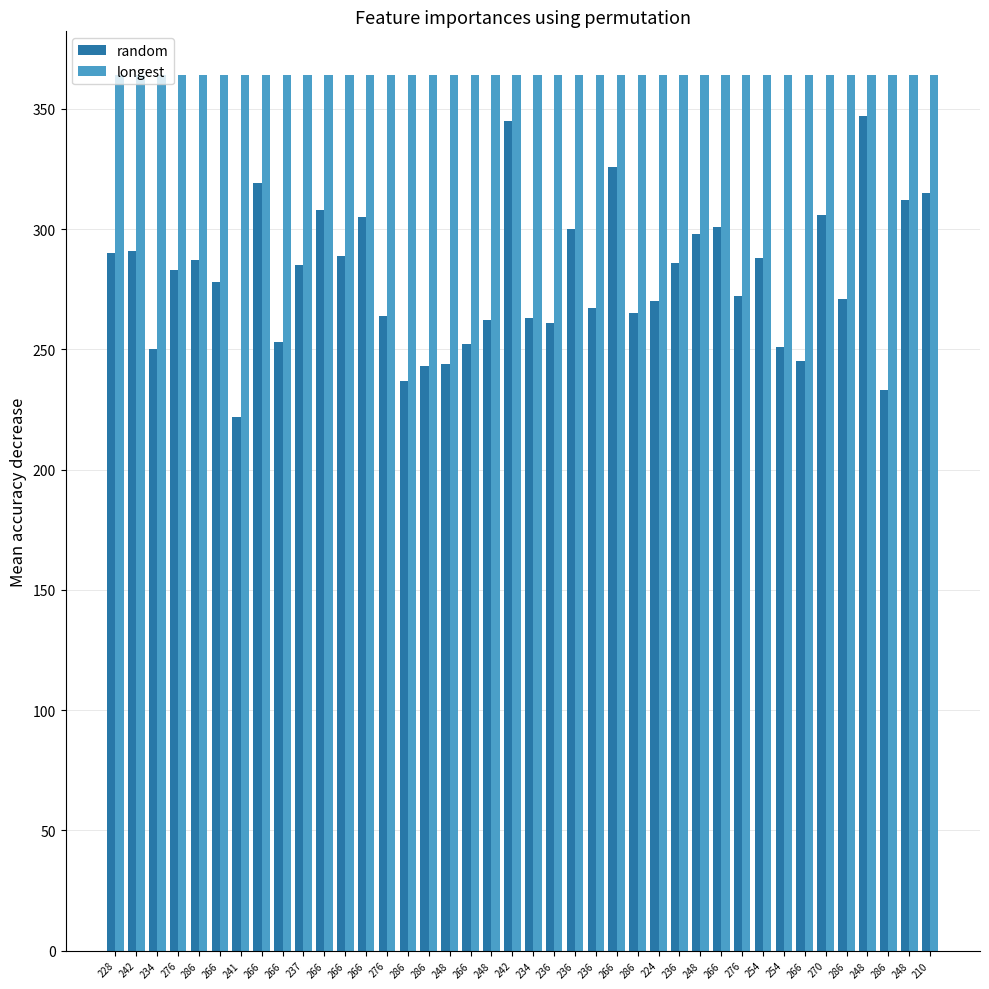

What are all the series names shown in the legend?

random, longest